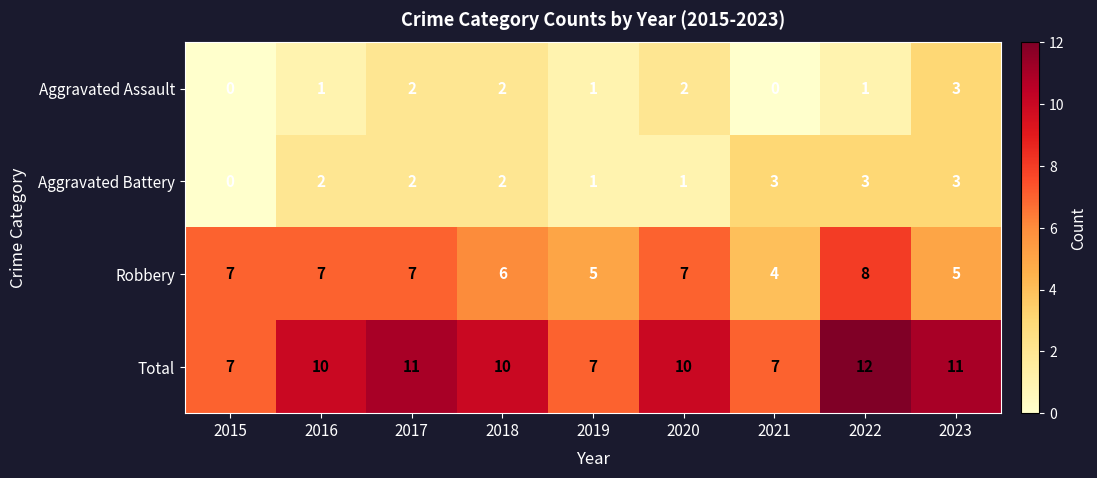

What is the approximate value of Total at 2015?

7